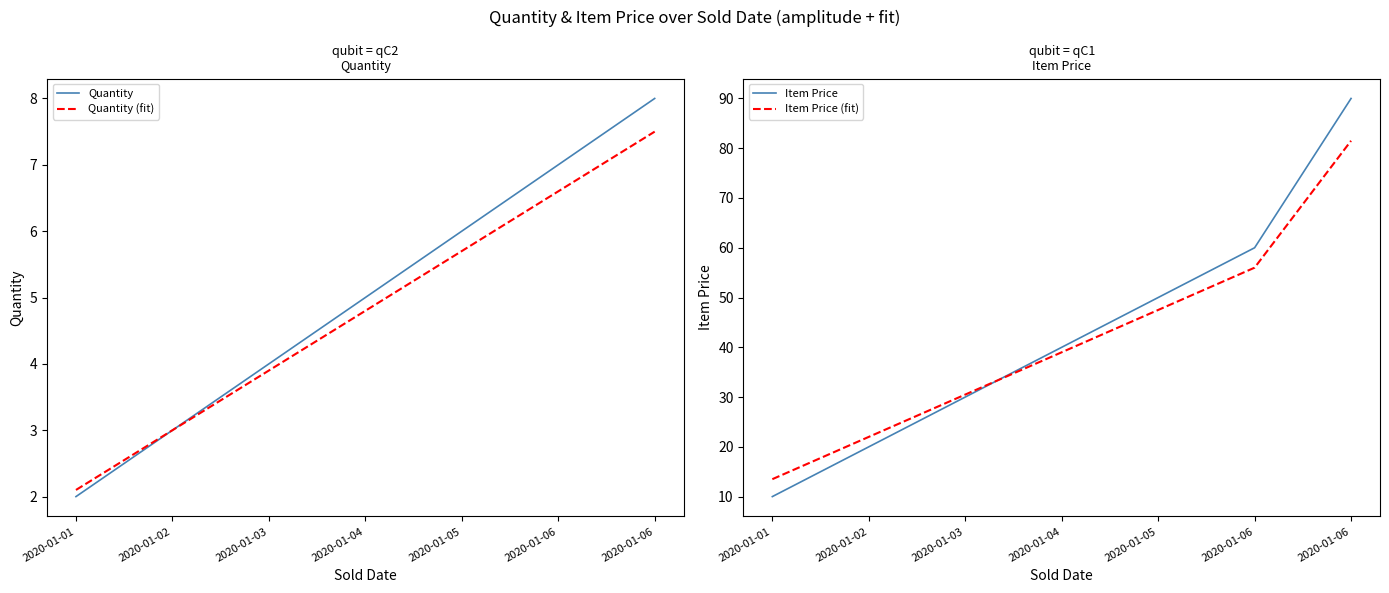

True or false: Quantity (fit) and Quantity cross at least once.

False